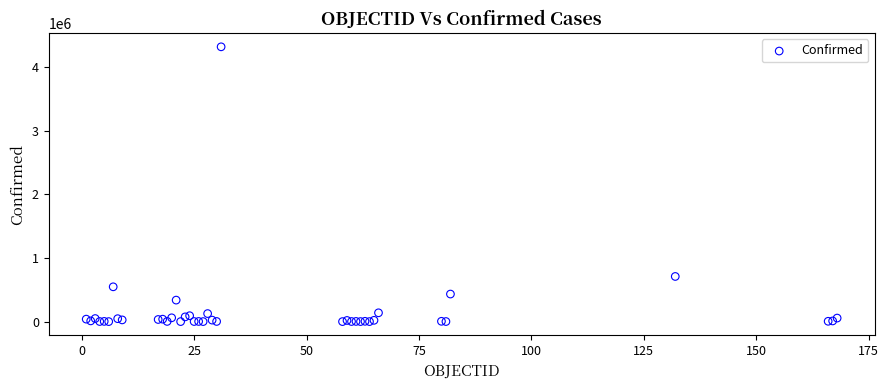

What Y value in the scatter plot is closest to 2157891?

708964